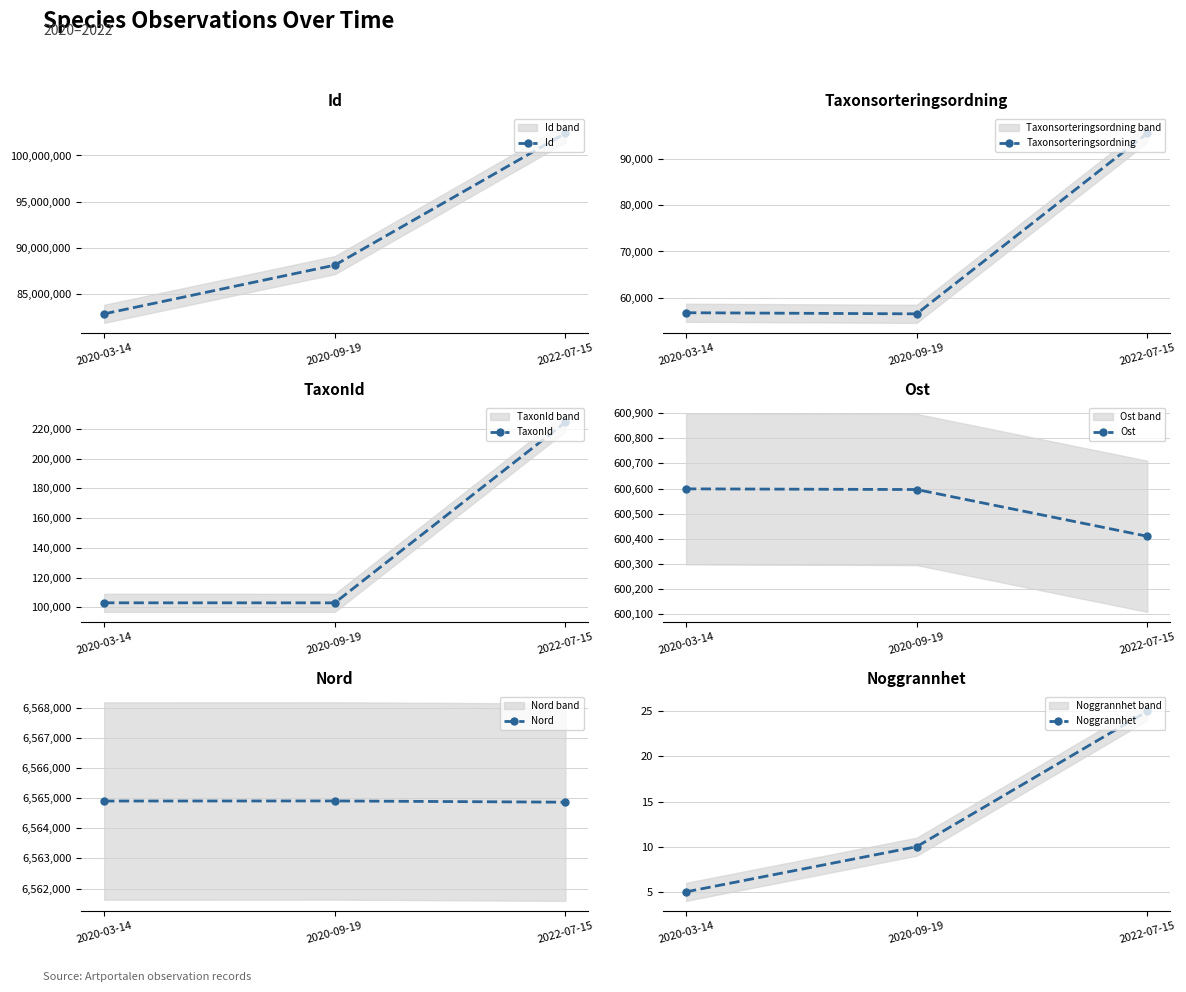

How many data points does each series have?

3